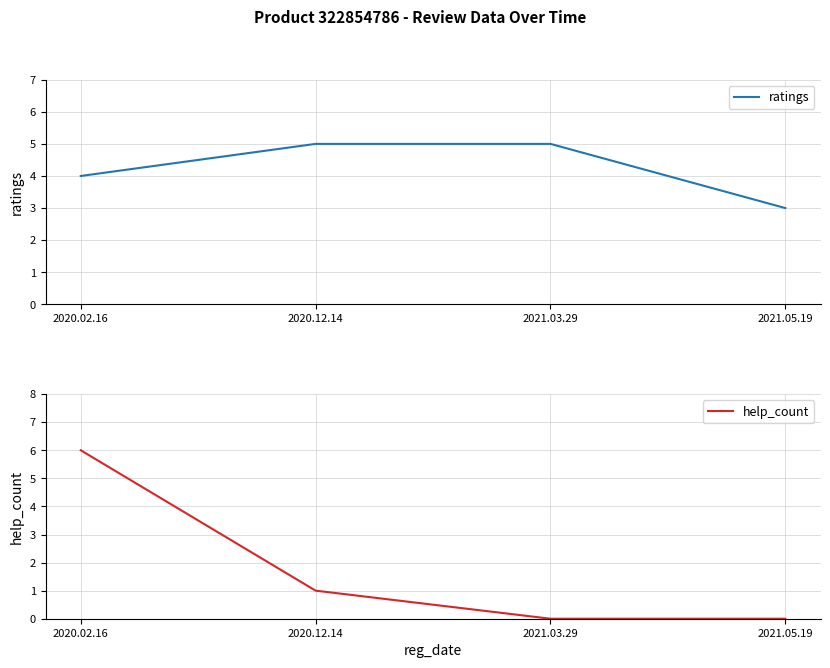

Reading left to right, list all the values displayed in this chart.

ratings: 2020.02.16=4	2020.12.14=5	2021.03.29=5	2021.05.19=3
help_count: 2020.02.16=6	2020.12.14=1	2021.03.29=0	2021.05.19=0